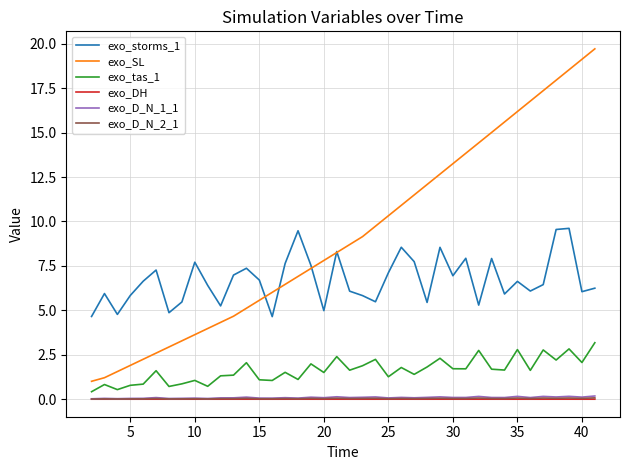

What is the maximum value shown in the chart?

19.7